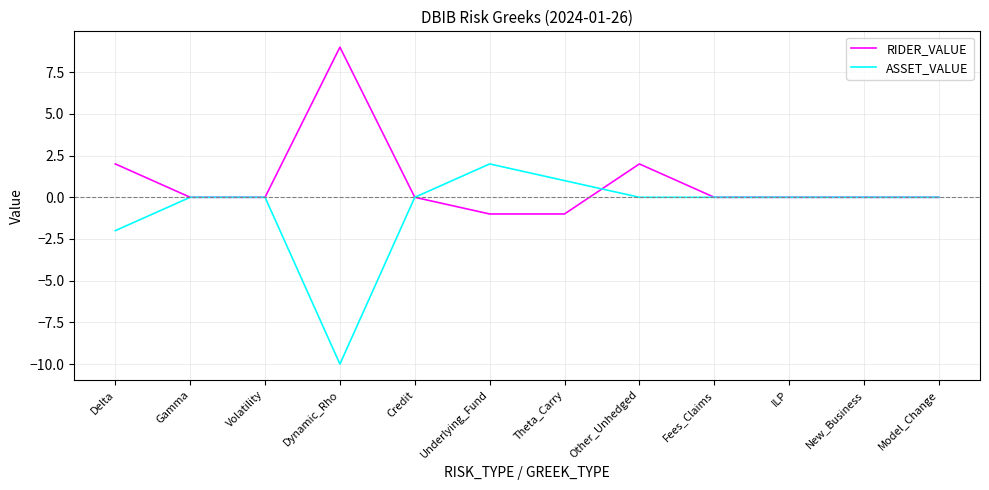

True or false: ASSET_VALUE has a value of 2 at Underlying_Fund.

True